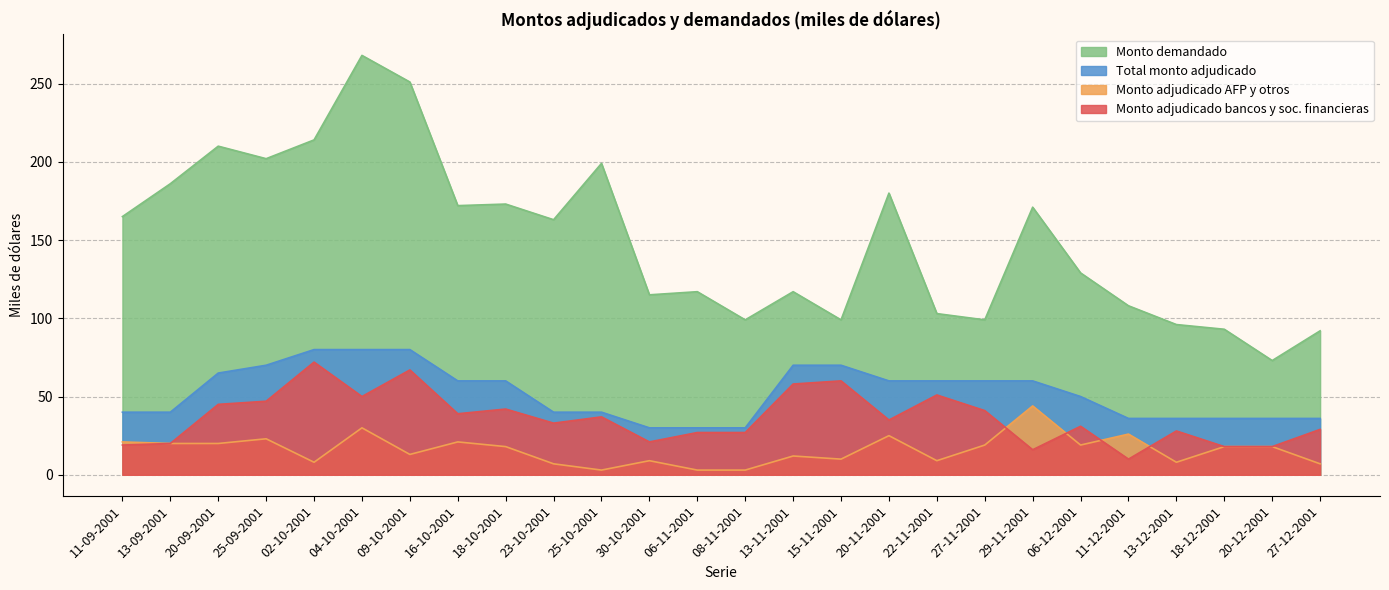

Reading right to left, transcribe all the data shown in this chart.

Monto adjudicado bancos y sociedades financieras: 29	18	18	28	10	31	16	41	51	35	60	58	27	27	21	37	33	42	39	67	50	72	47	45	20	19
Monto adjudicado AFP y otros: 7	18	18	8	26	19	44	19	9	25	10	12	3	3	9	3	7	18	21	13	30	8	23	20	20	21
Total monto adjudicado: 36	36	36	36	36	50	60	60	60	60	70	70	30	30	30	40	40	60	60	80	80	80	70	65	40	40
Monto demandado: 92	73	93	96	108	129	171	99	103	180	99	117	99	117	115	199	163	173	172	251	268	214	202	210	186	165